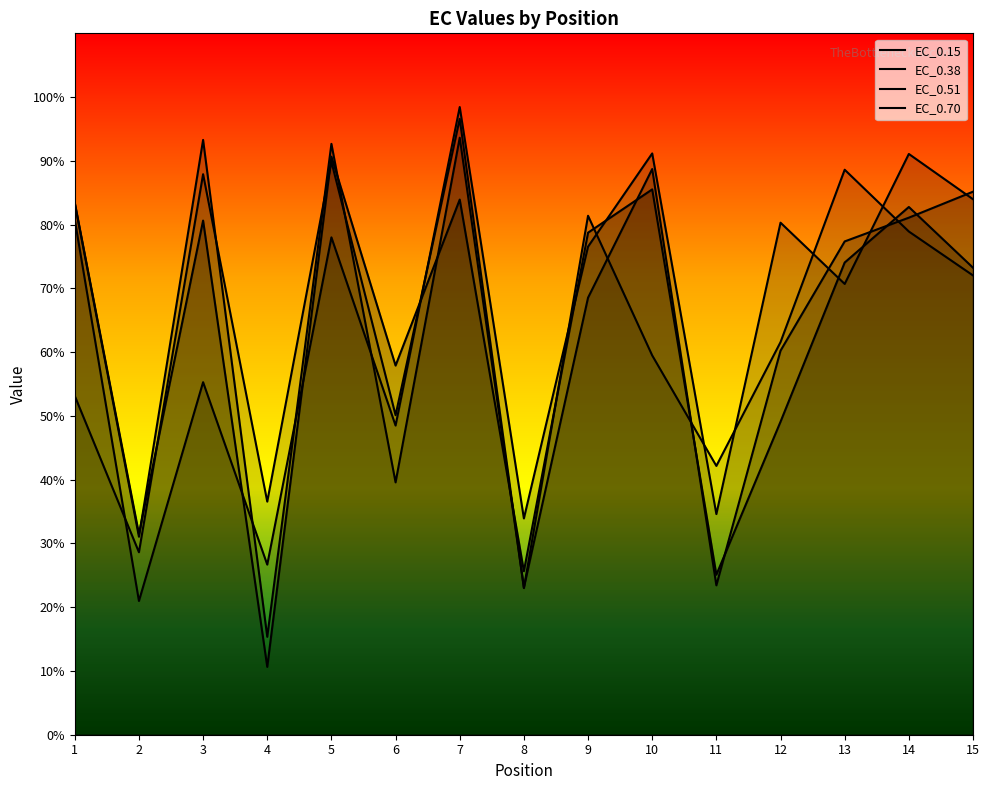

Is the value of EC_0.15 at 13 greater than the value of EC_0.51 at 12?

No